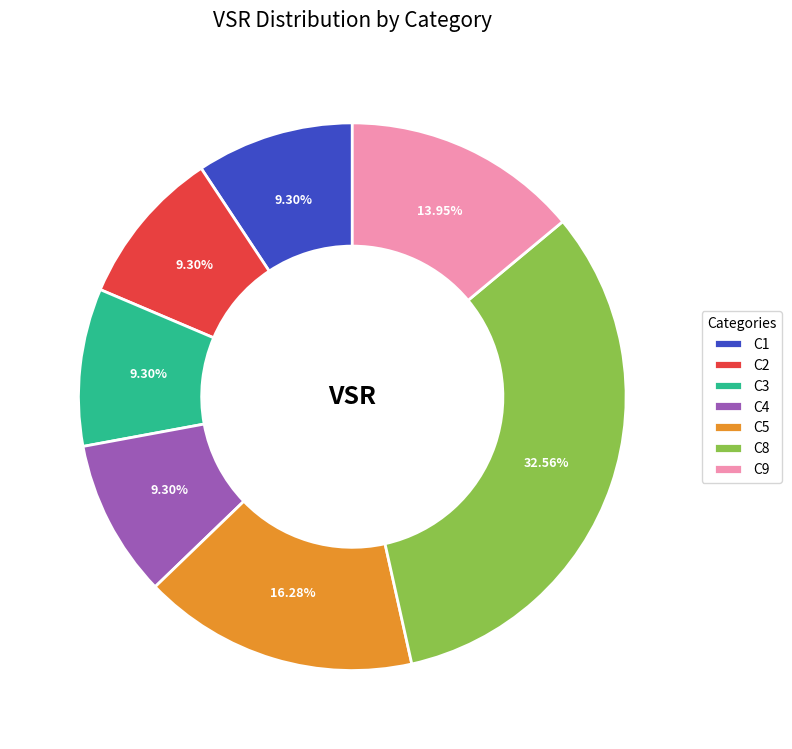

Approximately how many times larger is the value at C4 compared to C2?

1.0